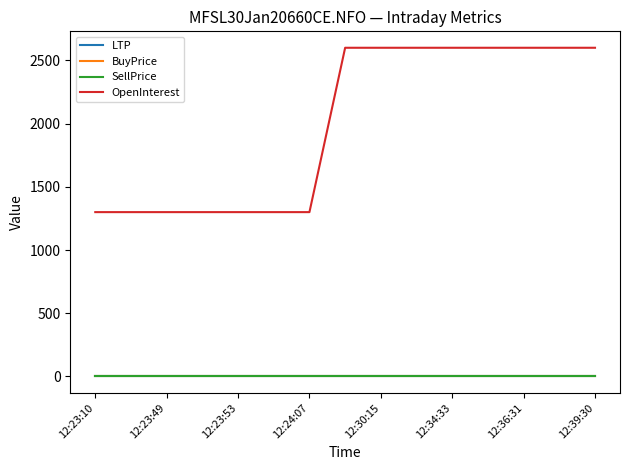

How many lines are shown in the chart?

4